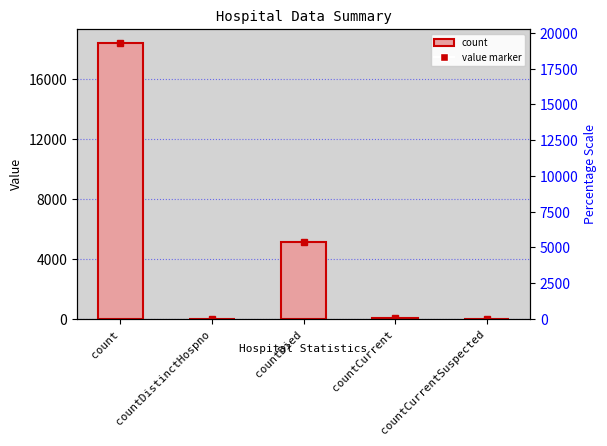

What is the sum of the values at countDistinctHospno and countCurrent?

73